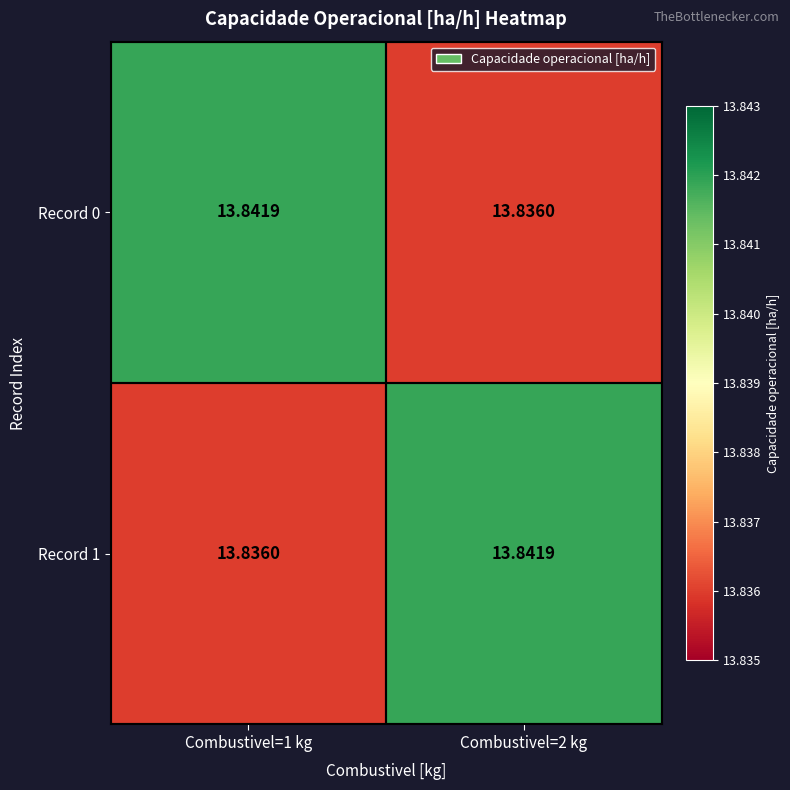

Rank the series at Combustivel=1 kg from lowest to highest value.

Record 1, Record 0